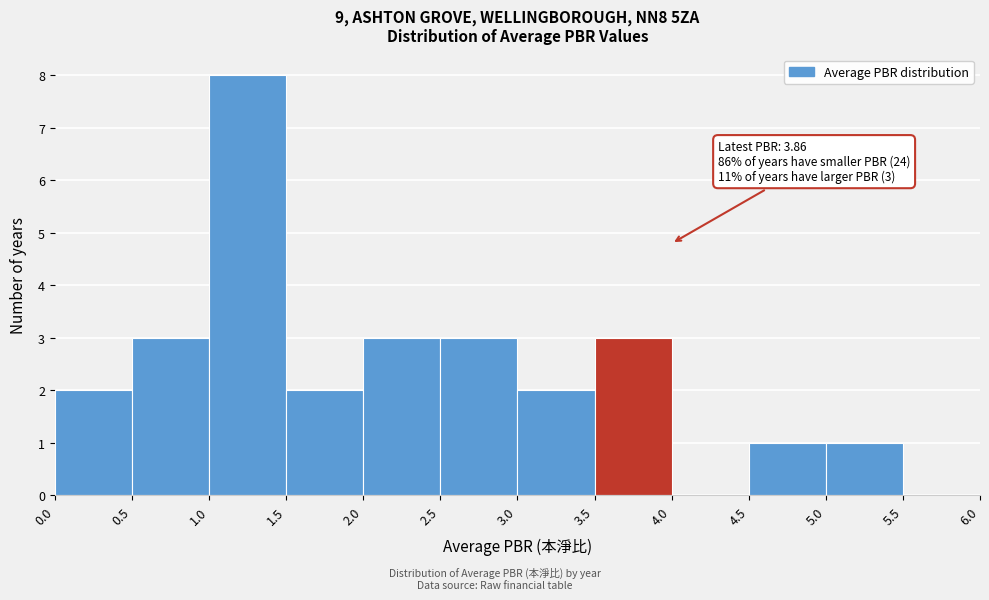

Over which range of the x-axis is the bar tallest?

1.0 to 1.5